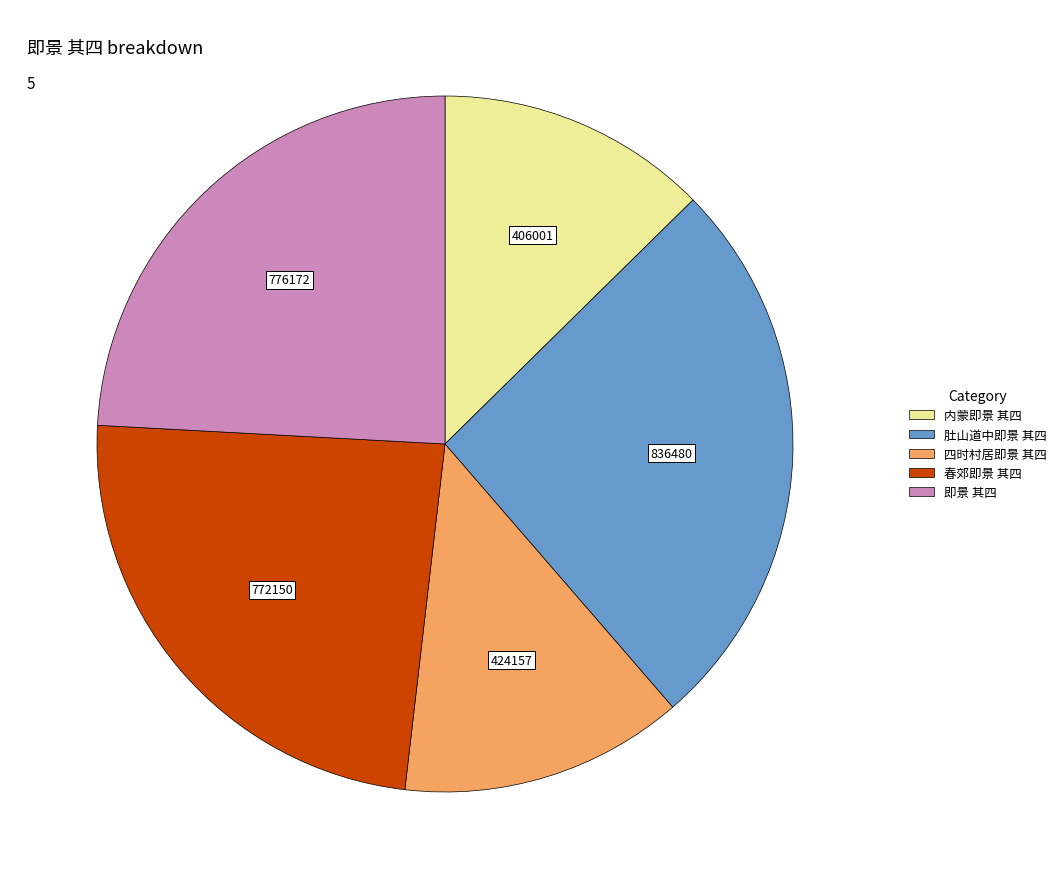

Do 肚山道中即景 其四 and 四时村居即景 其四 together represent more than half of the pie?

No